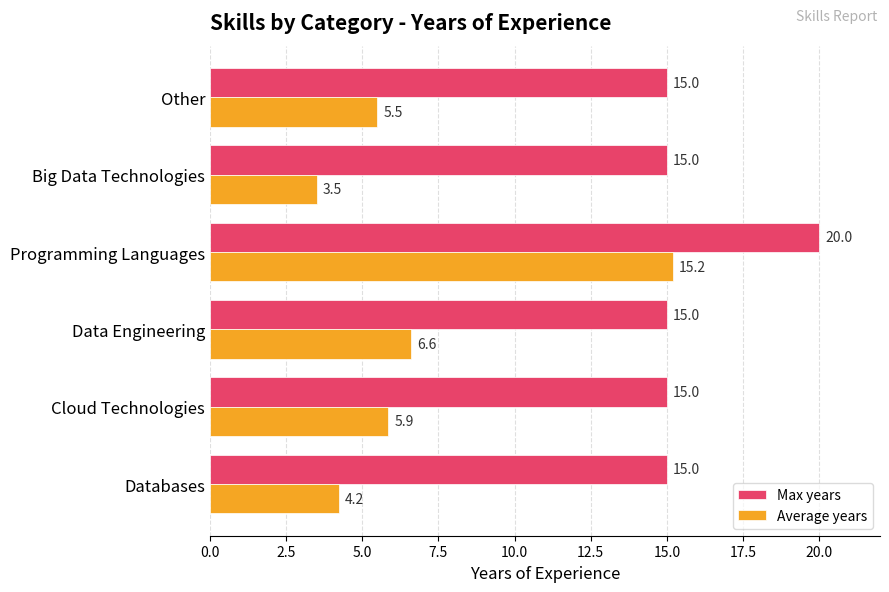

What is the average value of the Average years series?

6.8